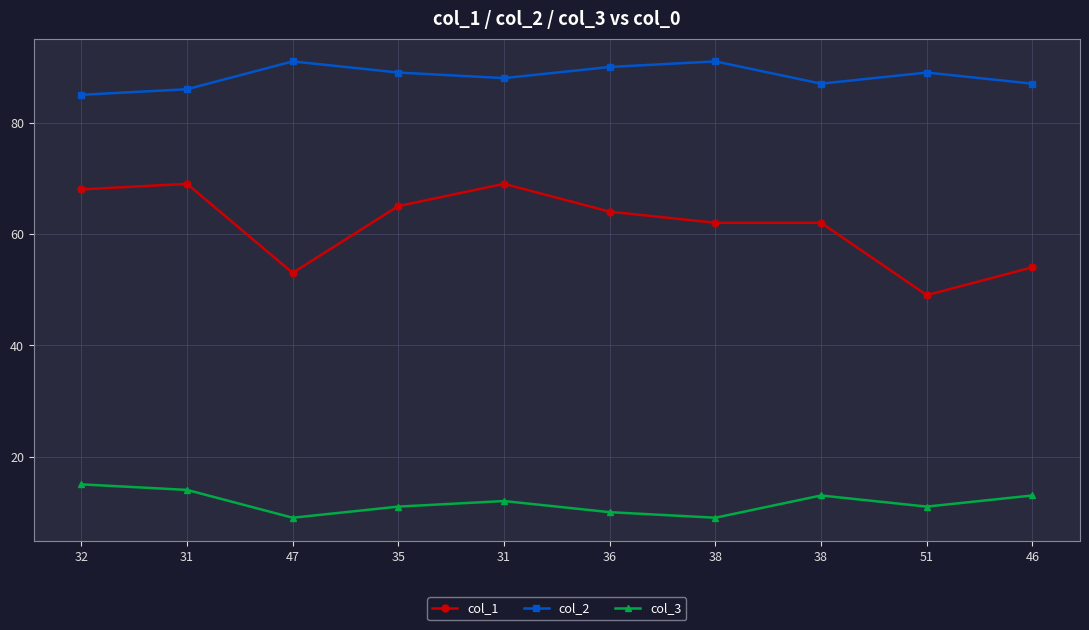

True or false: col_1 and col_3 cross at least once.

False